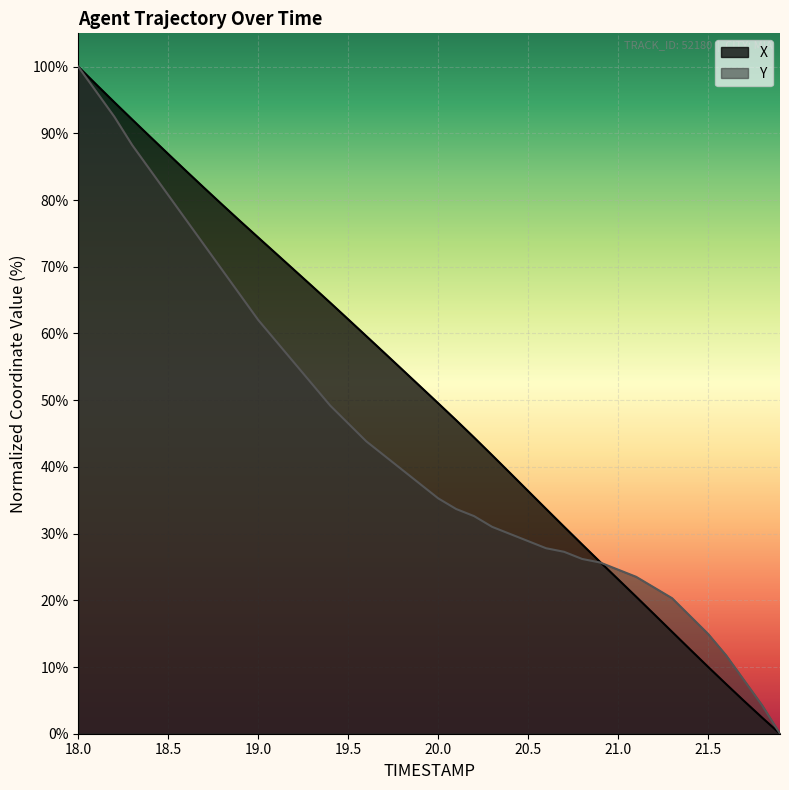

How many values in the X series exceed 52?

20